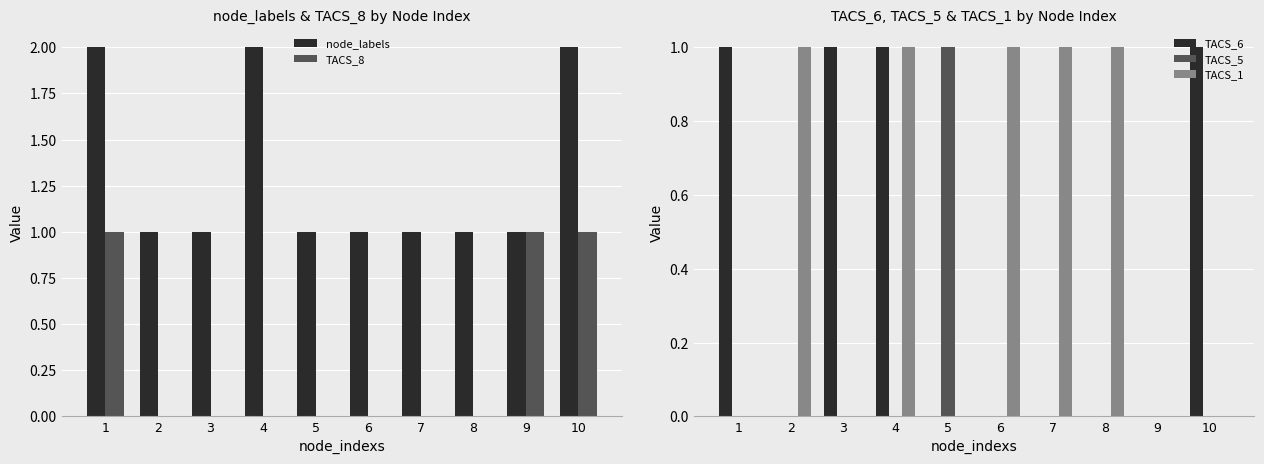

The node_labels series shows 2 at 4. True or false?

True